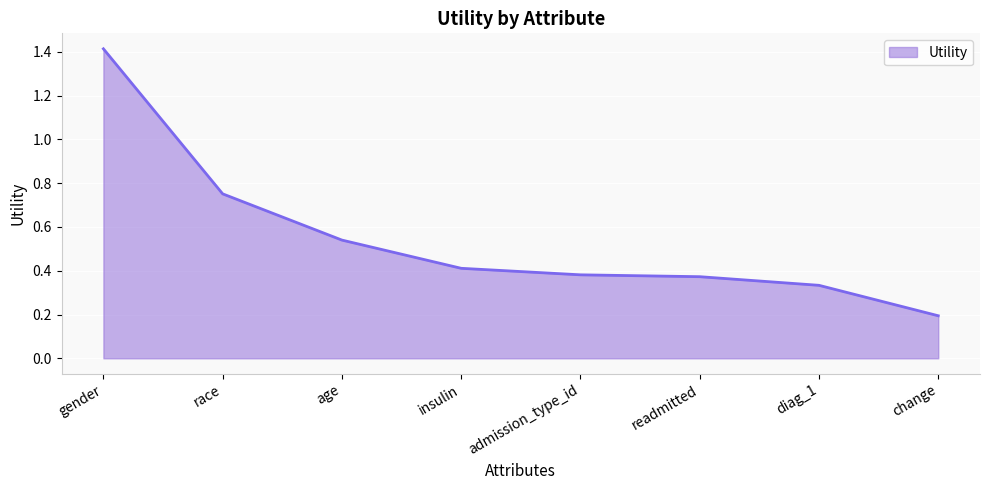

What is the change in value from race to age?

-0.2